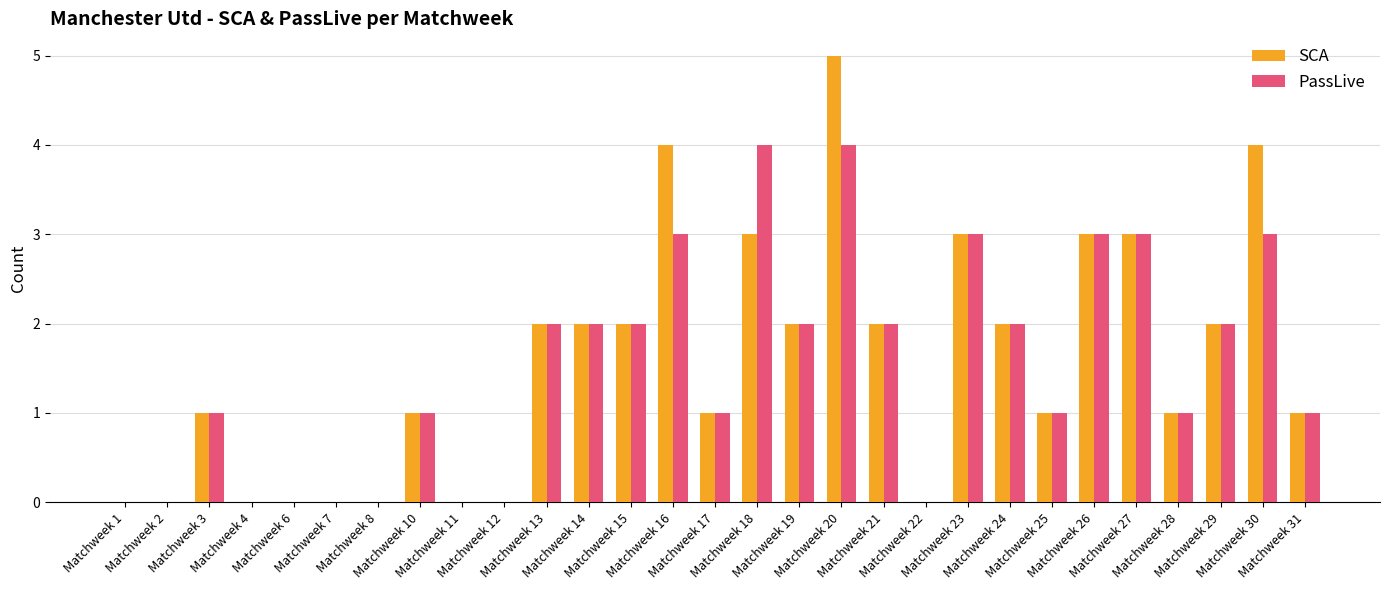

What is the greatest value displayed?

5